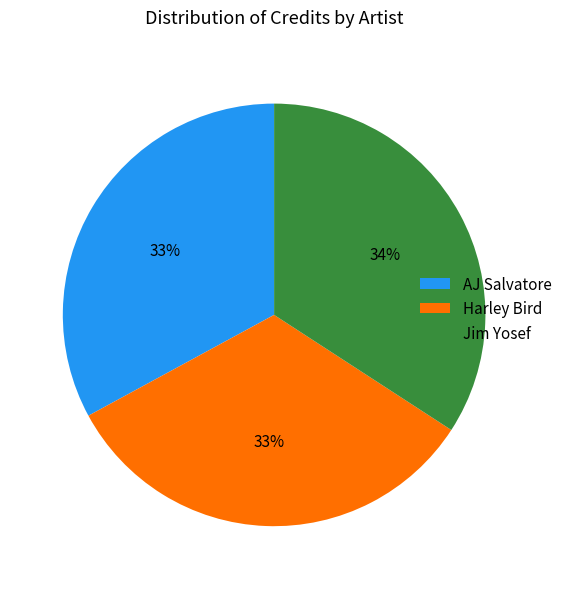

Approximately how many times larger is the value at Harley Bird compared to AJ Salvatore?

1.0